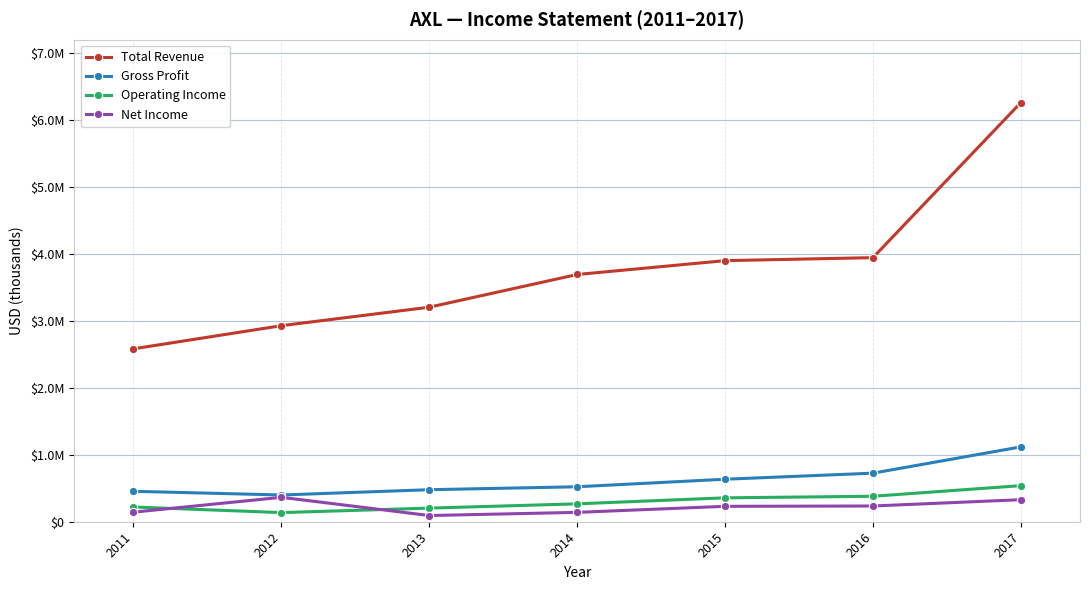

True or false: Total Revenue has more than 2 interior local peaks.

False